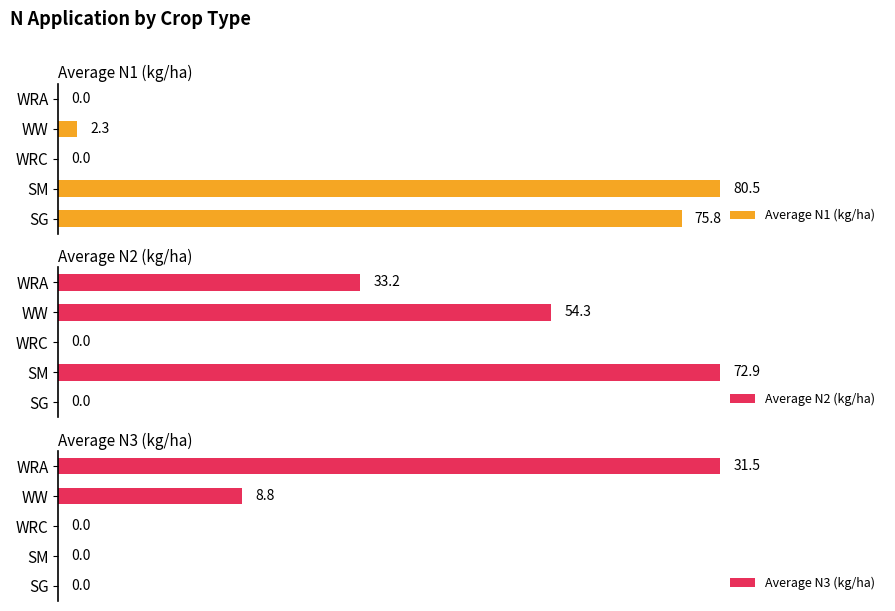

What is the total value across all series at 0?

75.8